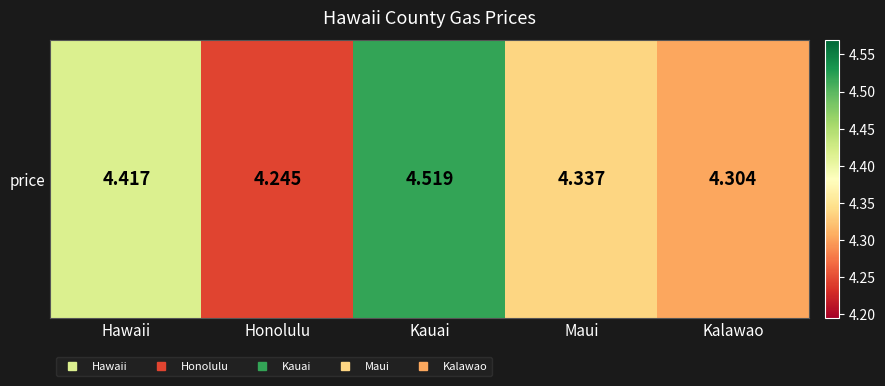

The value at Kalawao is 5.7. True or false?

False